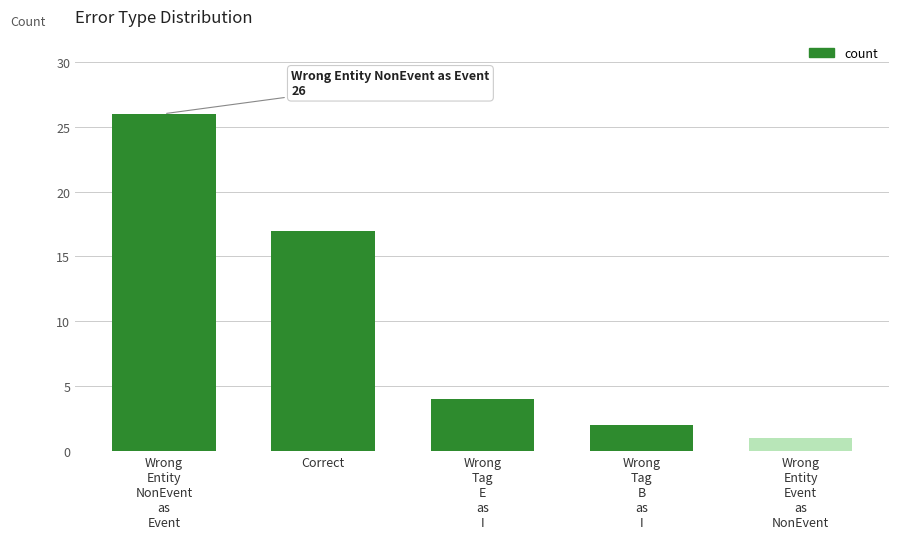

Which category has the lowest value across all series?

Wrong
Entity
Event
as
NonEvent